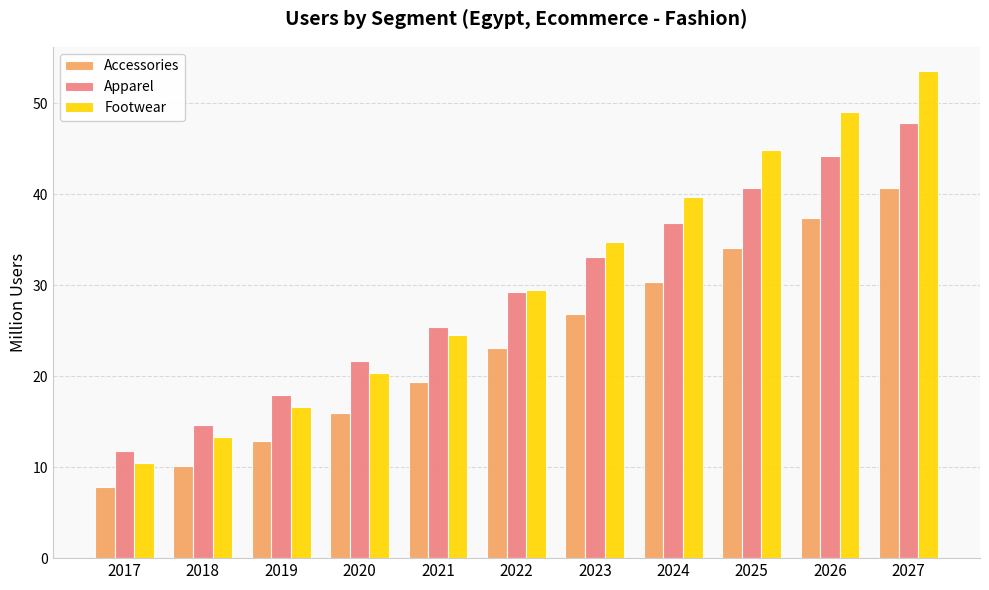

What is the sum of all Accessories values?

258.5